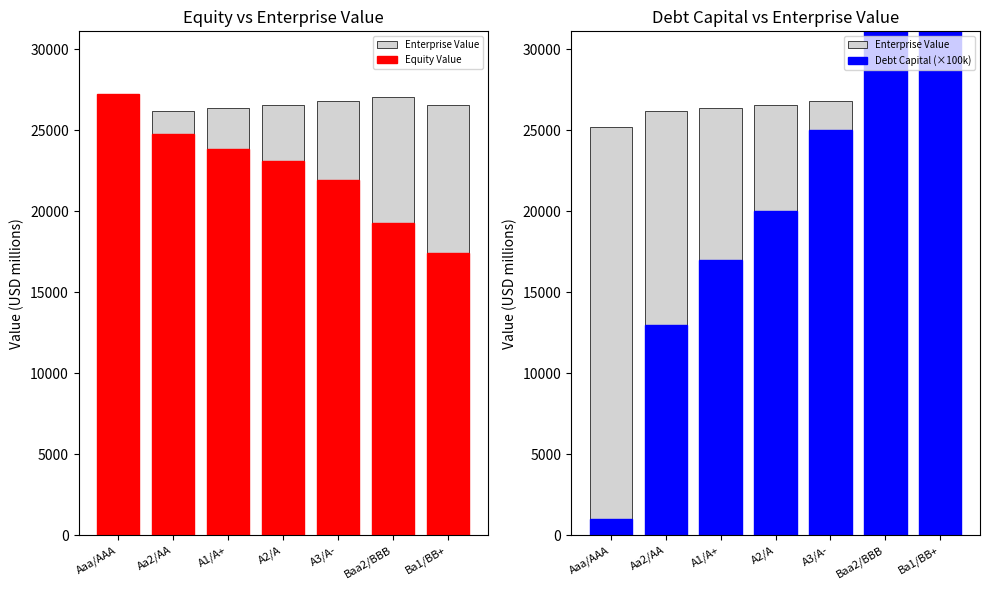

Which series has the widest spread of values?

Debt Capital (×100k)